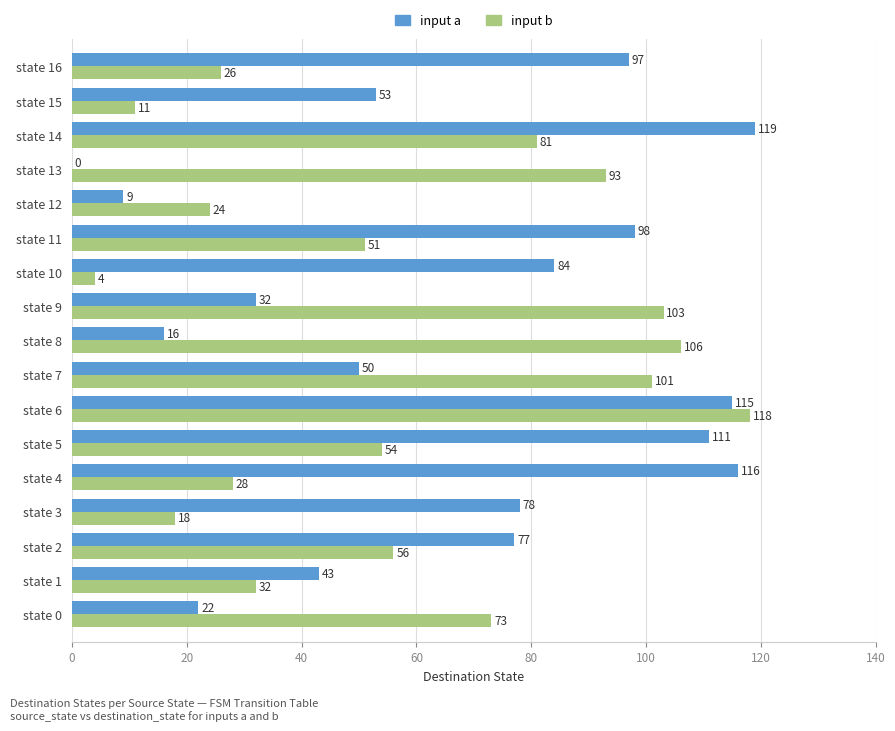

Which series changed the most between state 3 and state 6?

input b